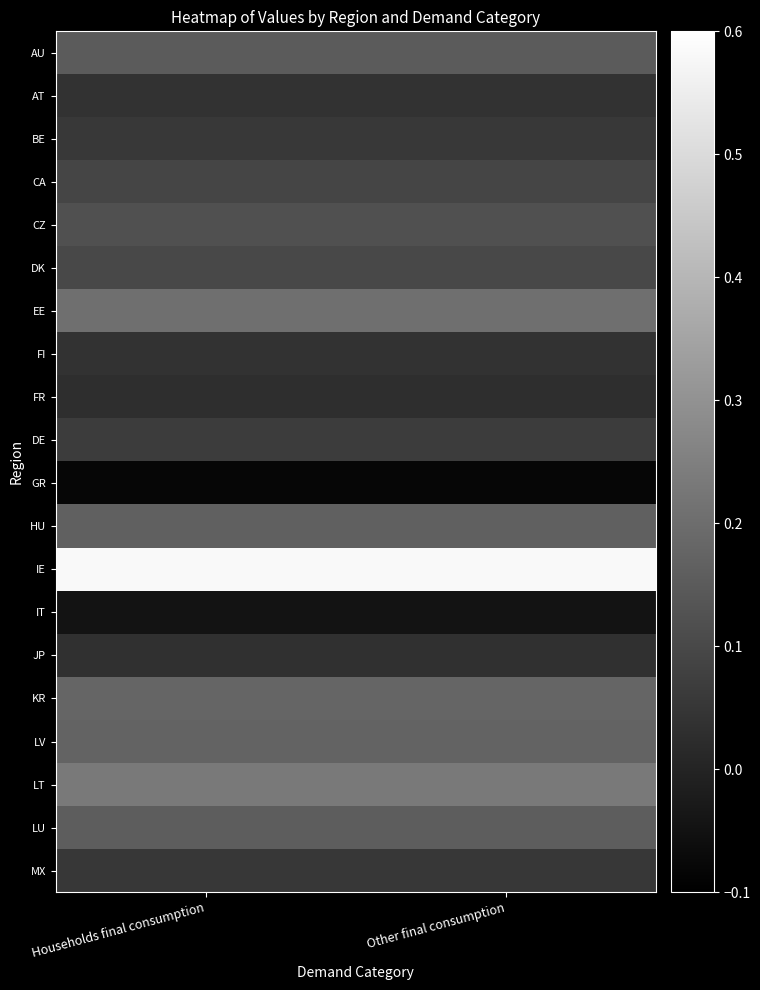

Reading left to right, transcribe all the data shown in this chart.

AU: Households final consumption=0.2	Other final consumption=0.2
AT: Households final consumption=0.0	Other final consumption=0.0
BE: Households final consumption=0.1	Other final consumption=0.1
CA: Households final consumption=0.1	Other final consumption=0.1
CZ: Households final consumption=0.1	Other final consumption=0.1
DK: Households final consumption=0.1	Other final consumption=0.1
EE: Households final consumption=0.2	Other final consumption=0.2
FI: Households final consumption=0.0	Other final consumption=0.0
FR: Households final consumption=0.0	Other final consumption=0.0
DE: Households final consumption=0.1	Other final consumption=0.1
GR: Households final consumption=-0.1	Other final consumption=-0.1
HU: Households final consumption=0.2	Other final consumption=0.2
IE: Households final consumption=0.6	Other final consumption=0.6
IT: Households final consumption=-0.0	Other final consumption=-0.0
JP: Households final consumption=0.0	Other final consumption=0.0
KR: Households final consumption=0.2	Other final consumption=0.2
LV: Households final consumption=0.2	Other final consumption=0.2
LT: Households final consumption=0.2	Other final consumption=0.2
LU: Households final consumption=0.2	Other final consumption=0.2
MX: Households final consumption=0.1	Other final consumption=0.1